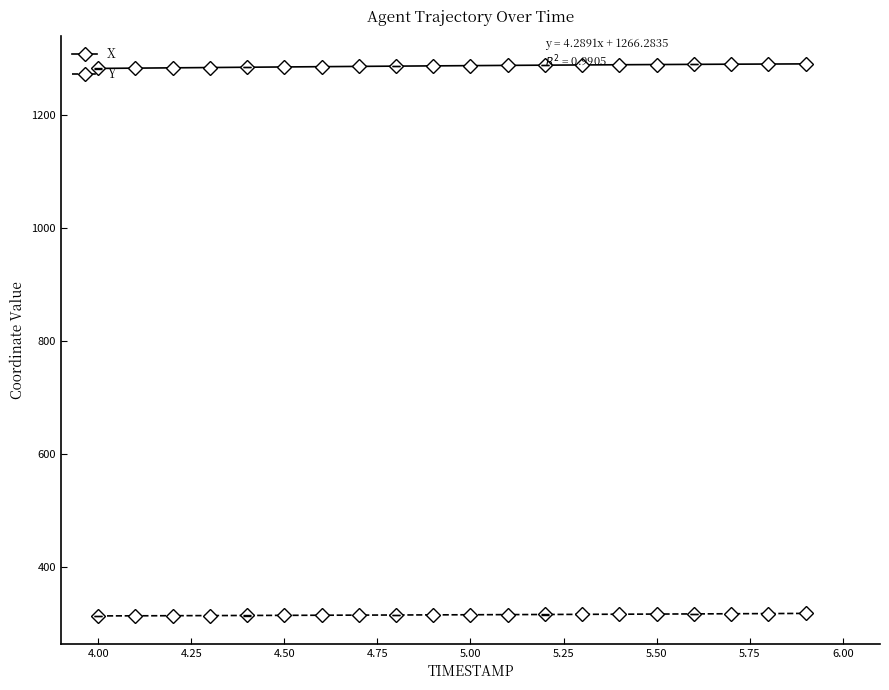

What is the sum of all X values?

25750.3